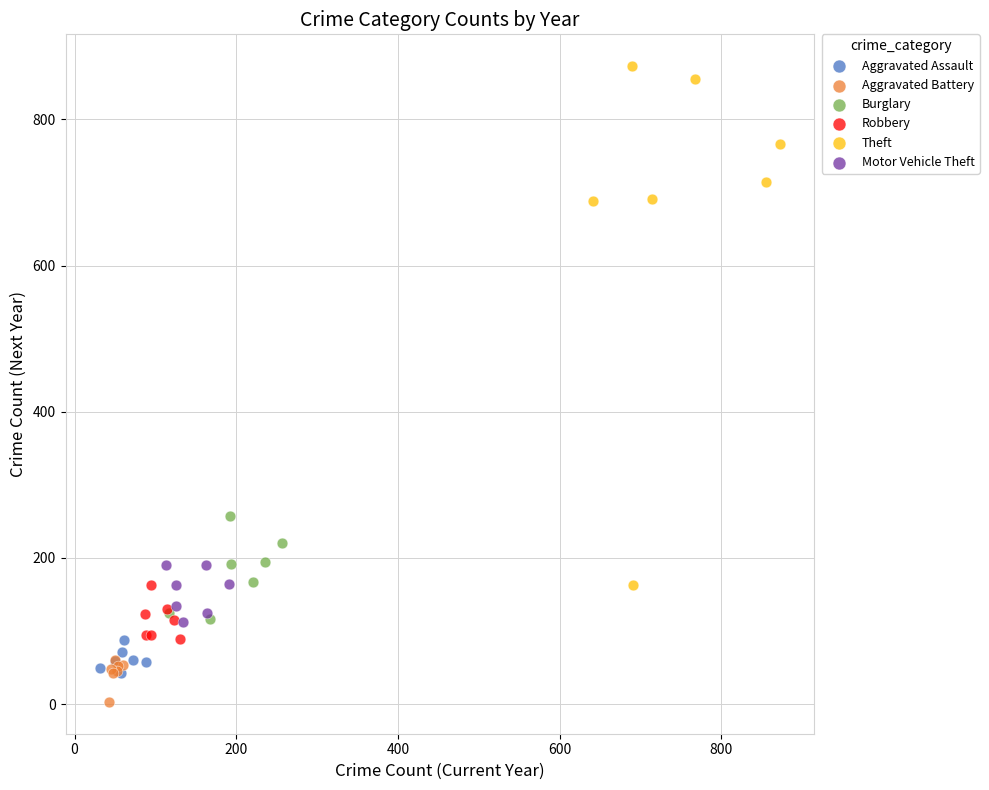

Which series contains the highest Y value?

Theft